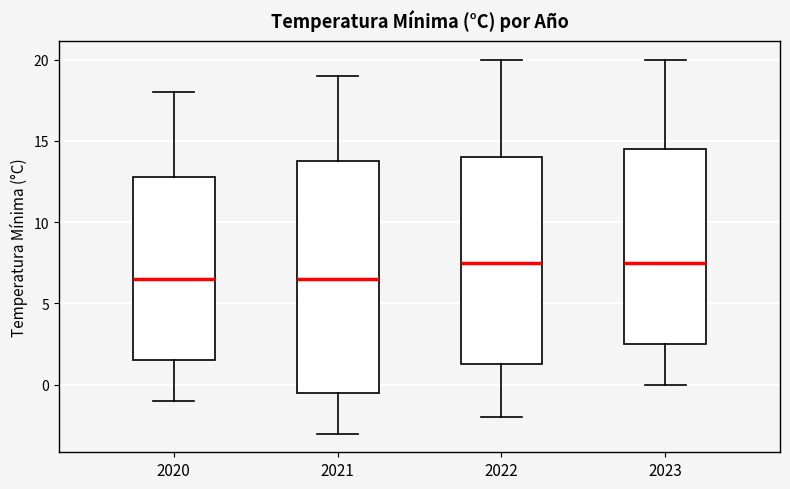

Where is the lower edge of the box at x = 2022 on the y-axis? The values are not printed on the chart, so give them approximately, as read against the axis.

1.5